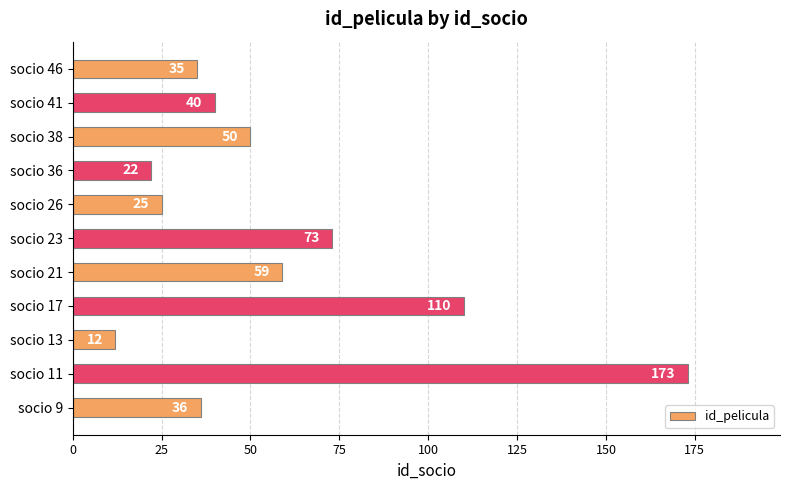

Are the bars grouped side by side (vs. stacked)?

No